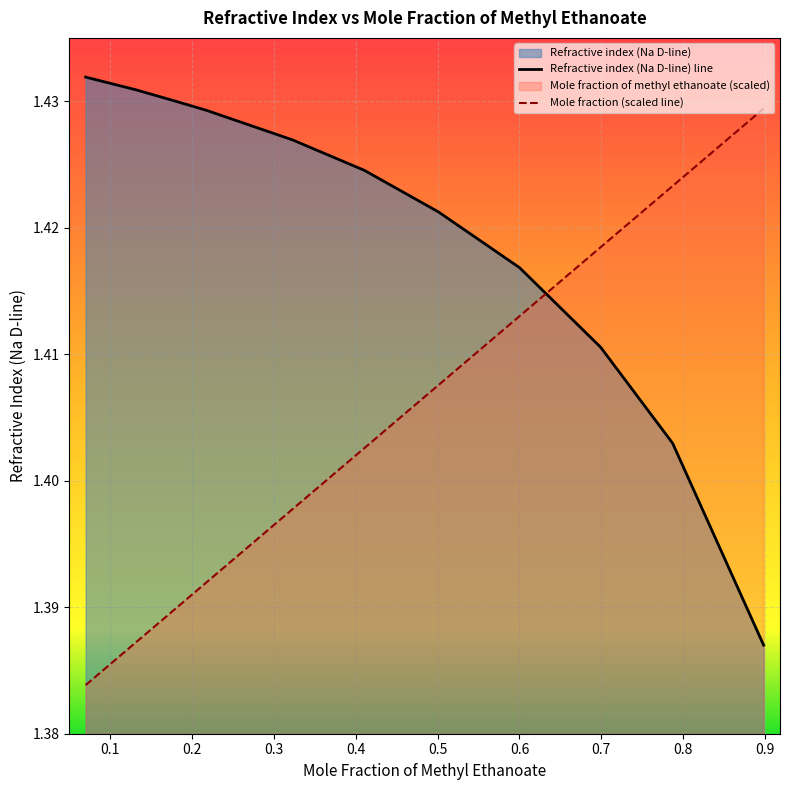

Between which two adjacent categories do Refractive index (Na D-line) and Mole fraction of methyl ethanoate first intersect?

0.6001 and 0.6992